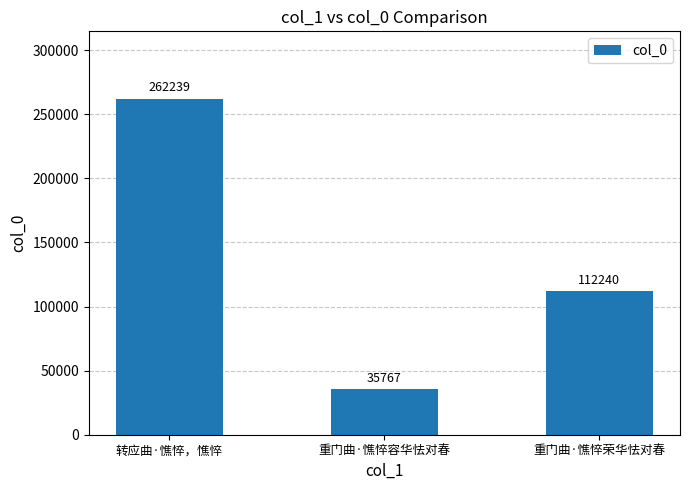

List the labels in order of value, smallest first.

重门曲·憔悴容华怯对春, 重门曲·憔悴荣华怯对春, 转应曲·憔悴，憔悴